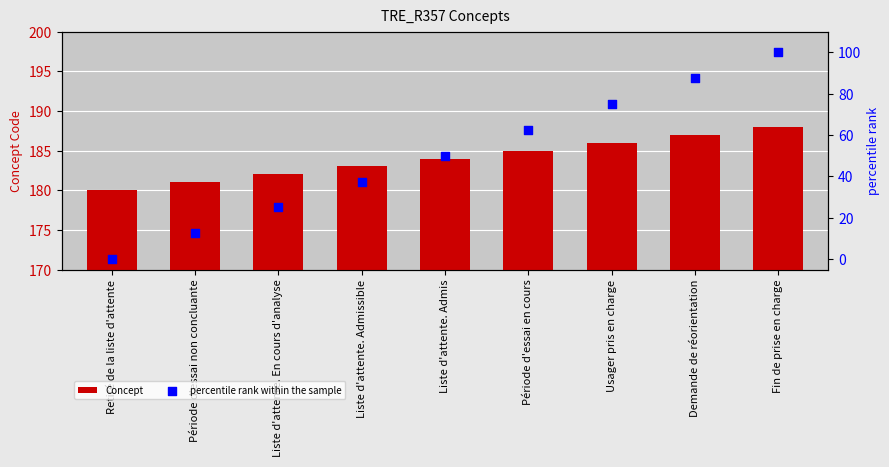

At how many categories does at least one series exceed 29?

9